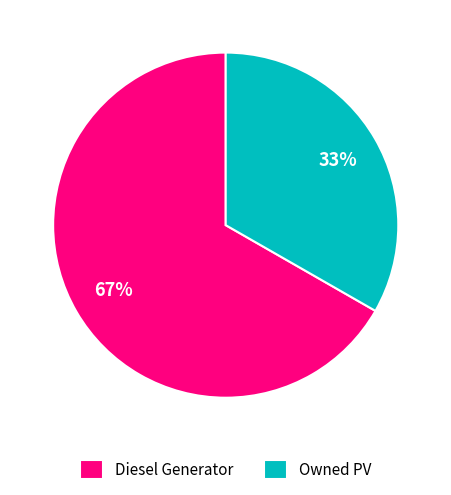

Does any single category account for the majority?

Yes